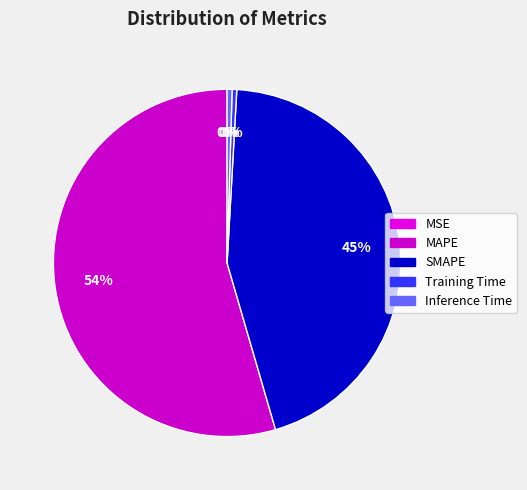

Is it true that MSE is 10% of the pie?

False